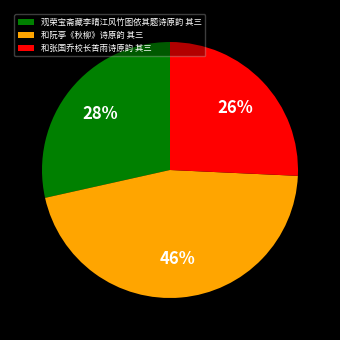

Combined, do 和阮亭《秋柳》诗原韵 其三 and 和张国乔校长苦雨诗原韵 其三 account for over 50%?

Yes